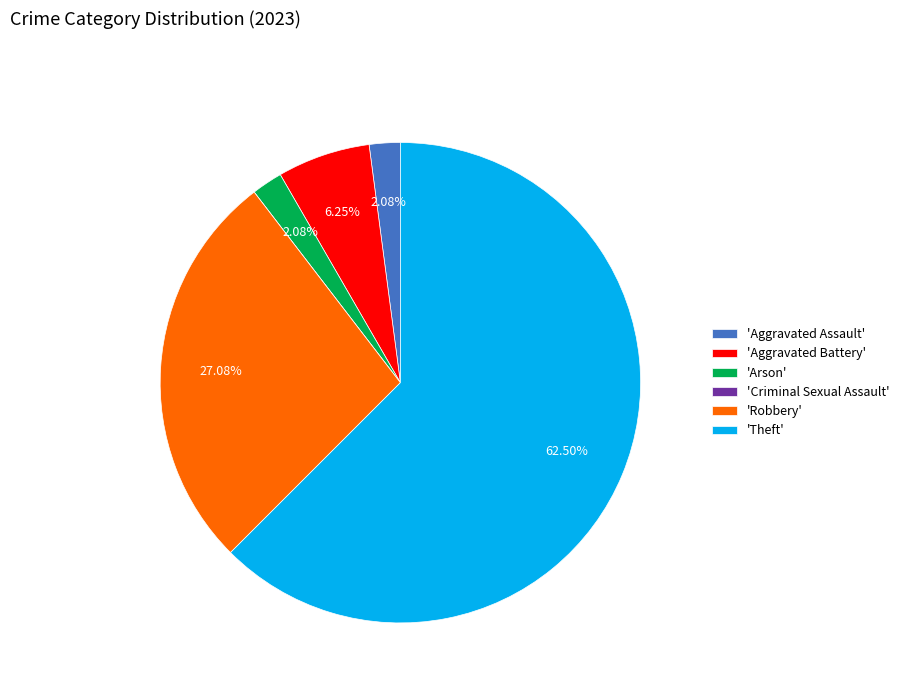

Is the sum of 'Theft' and 'Arson' greater than half?

Yes